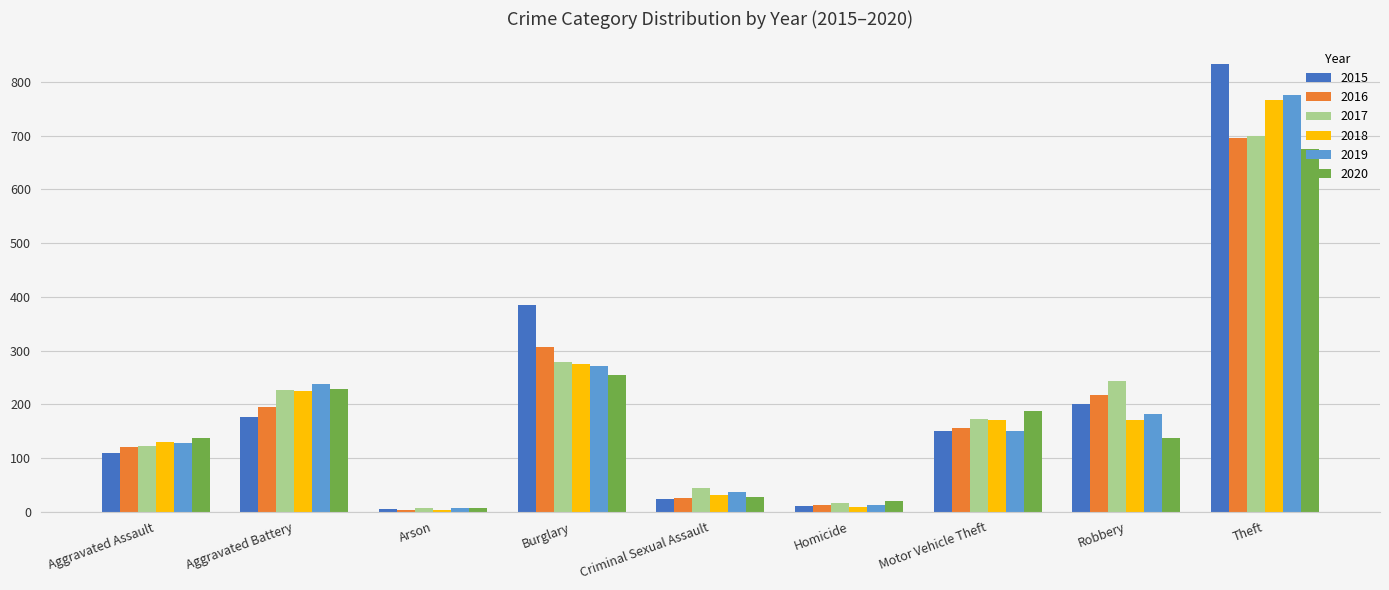

The 2020 series shows 137 at Aggravated Assault. True or false?

True